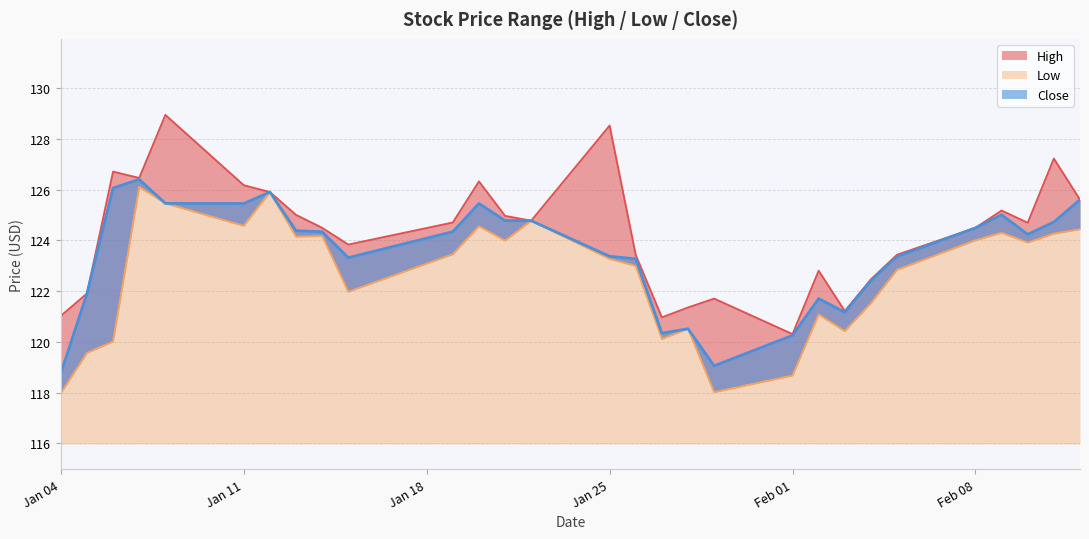

Is it true that Close equals 125.0 at 2021-02-09?

True